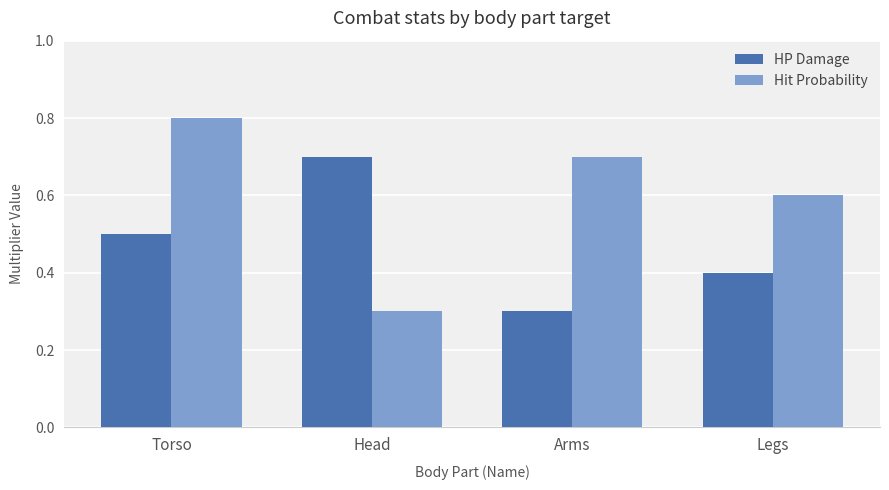

How many bars are there in total?

8